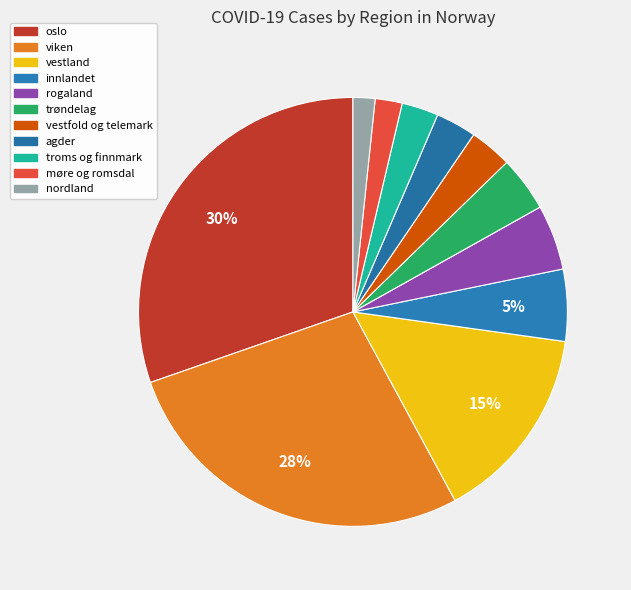

What percentage is NOT represented by møre og romsdal?

98.0%